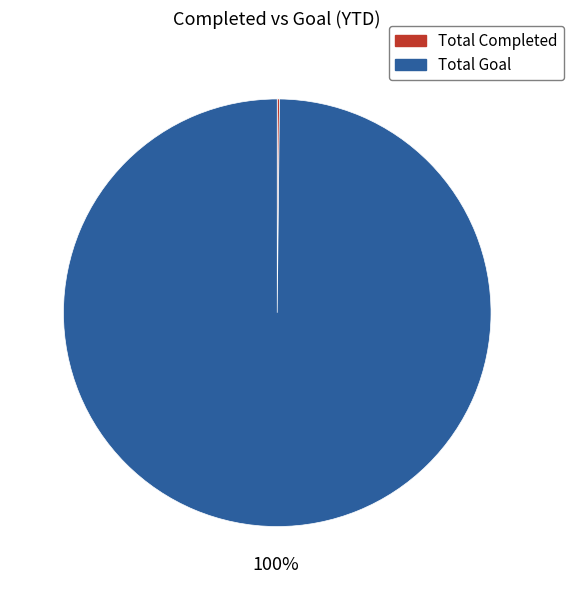

Which slice represents more than half of the pie?

Total Goal